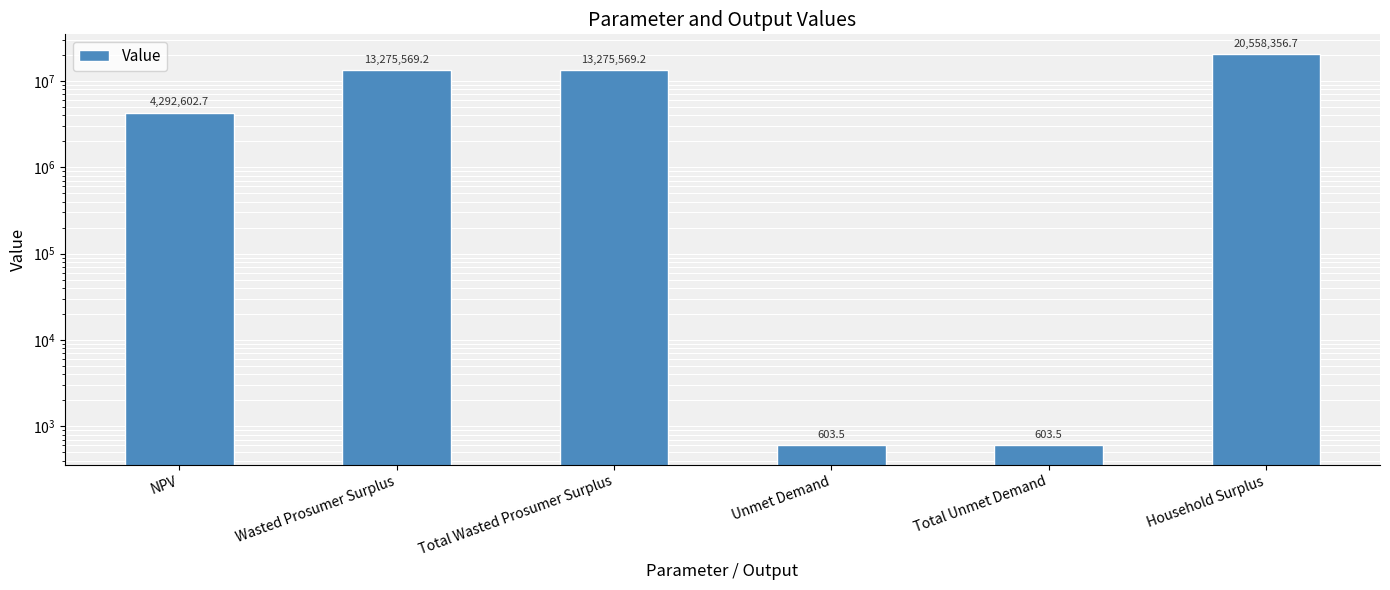

Are the bars horizontal?

No